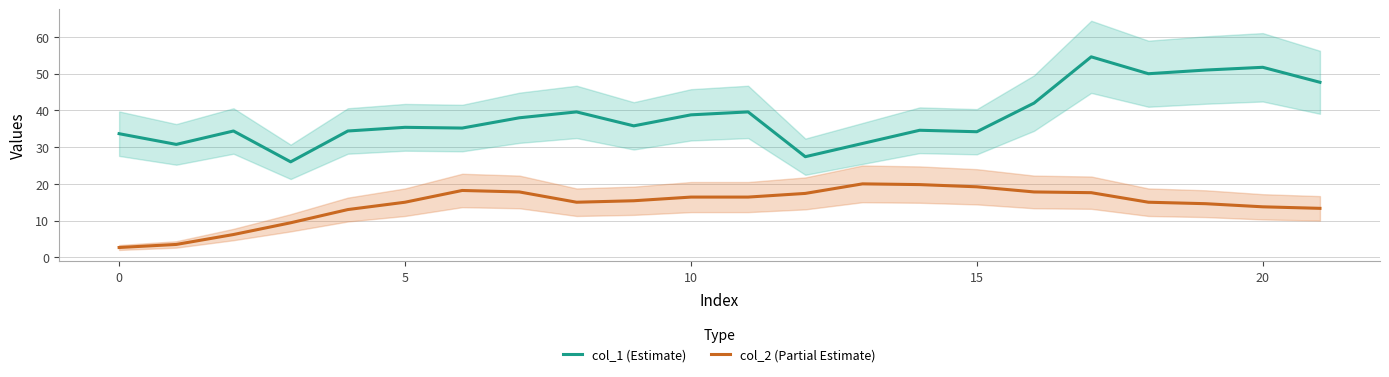

True or false: col_1 (Estimate) and col_2 (Partial Estimate) cross at least once.

False